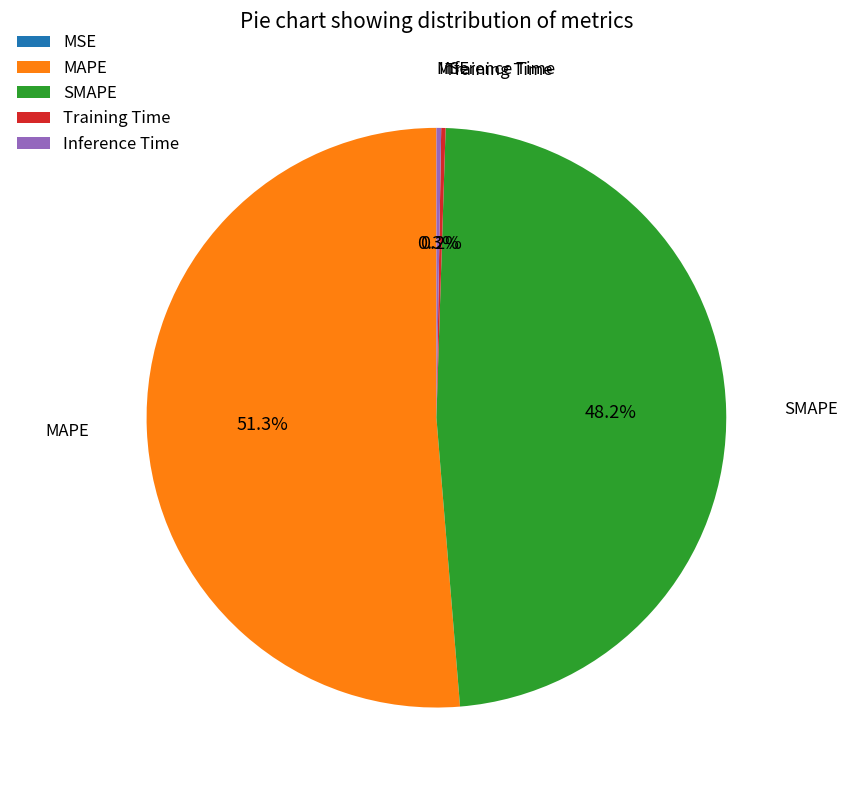

Does any single category account for the majority?

Yes